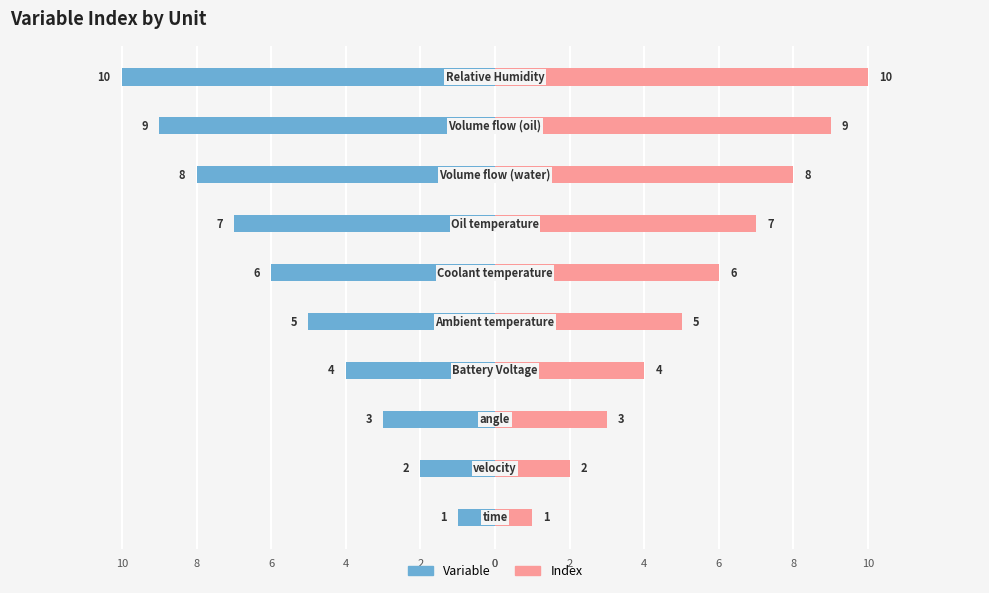

Rank the series by their maximum value, from lowest to highest.

Variable, Index